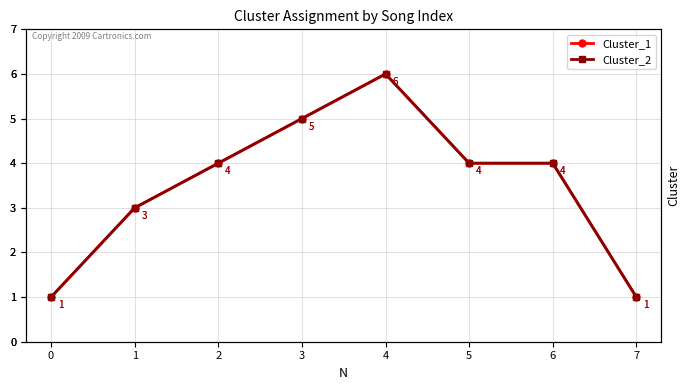

What is the total value across all series at 7?

2